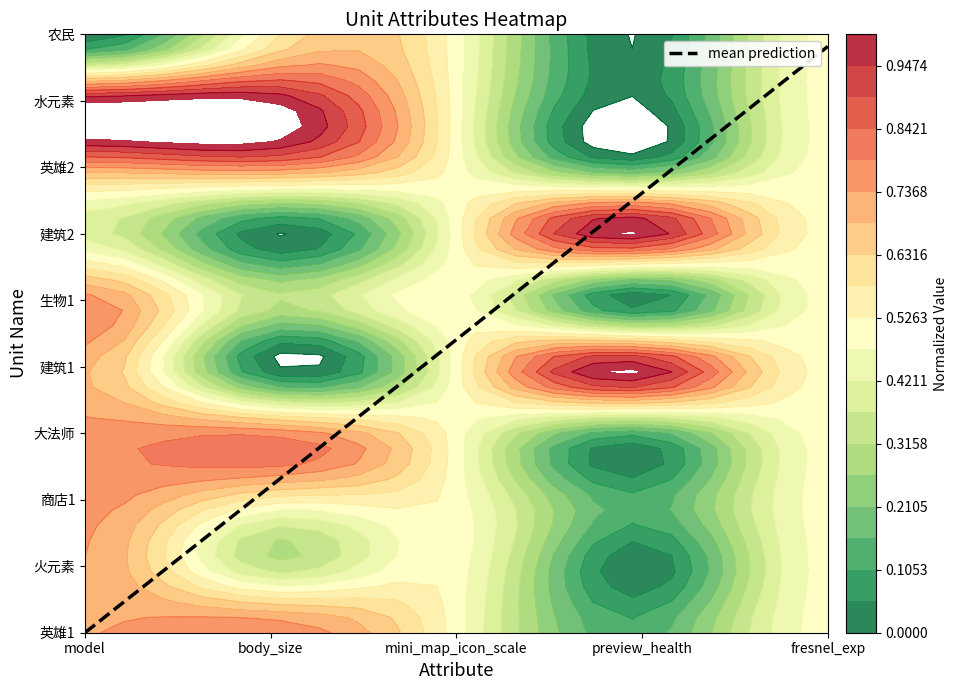

How many values are below 4?

18